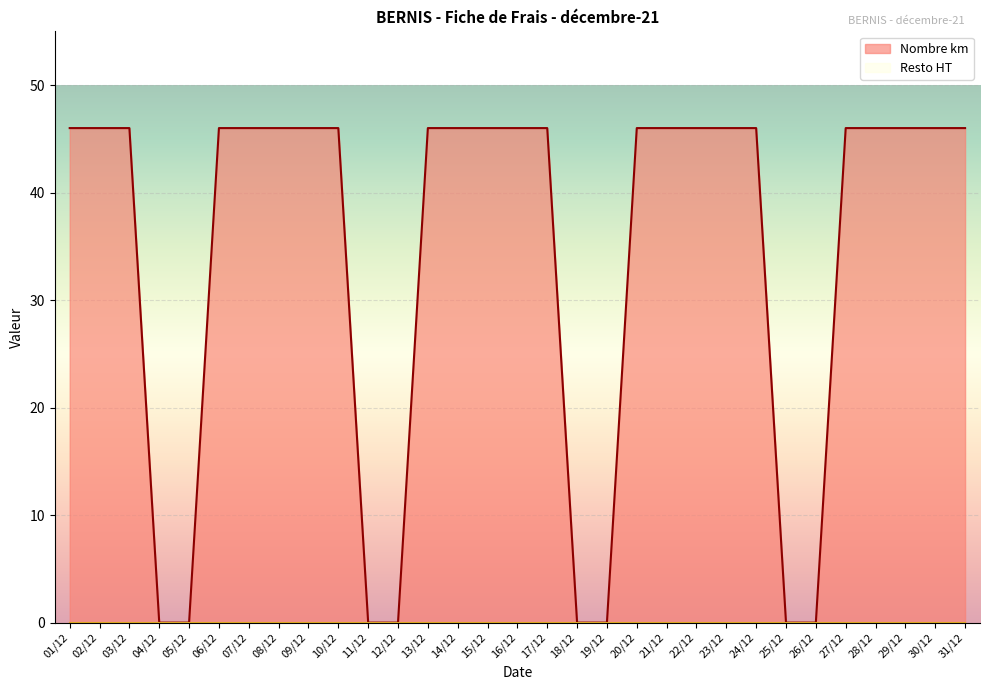

Rank the categories by value from lowest to highest.

04/12, 05/12, 11/12, 12/12, 18/12, 19/12, 25/12, 26/12, 01/12, 02/12, 03/12, 06/12, 07/12, 08/12, 09/12, 10/12, 13/12, 14/12, 15/12, 16/12, 17/12, 20/12, 21/12, 22/12, 23/12, 24/12, 27/12, 28/12, 29/12, 30/12, 31/12